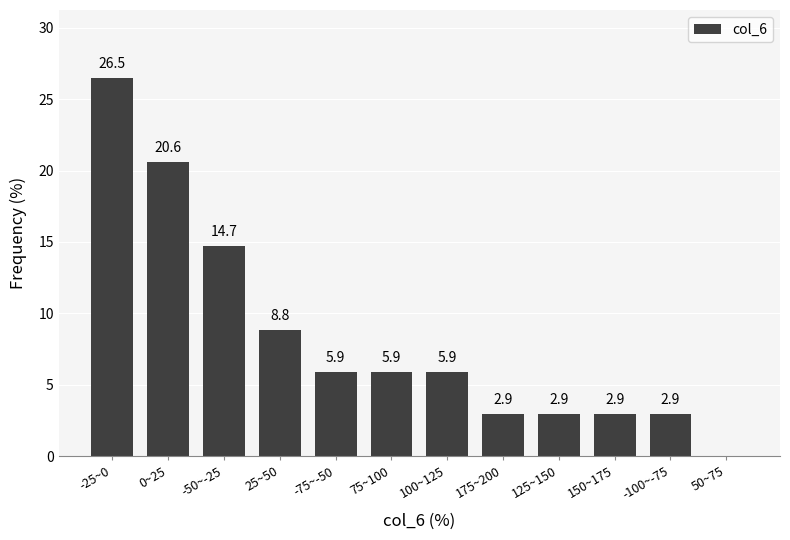

What is the sum of the values at 125~150 and 75~100?

8.8